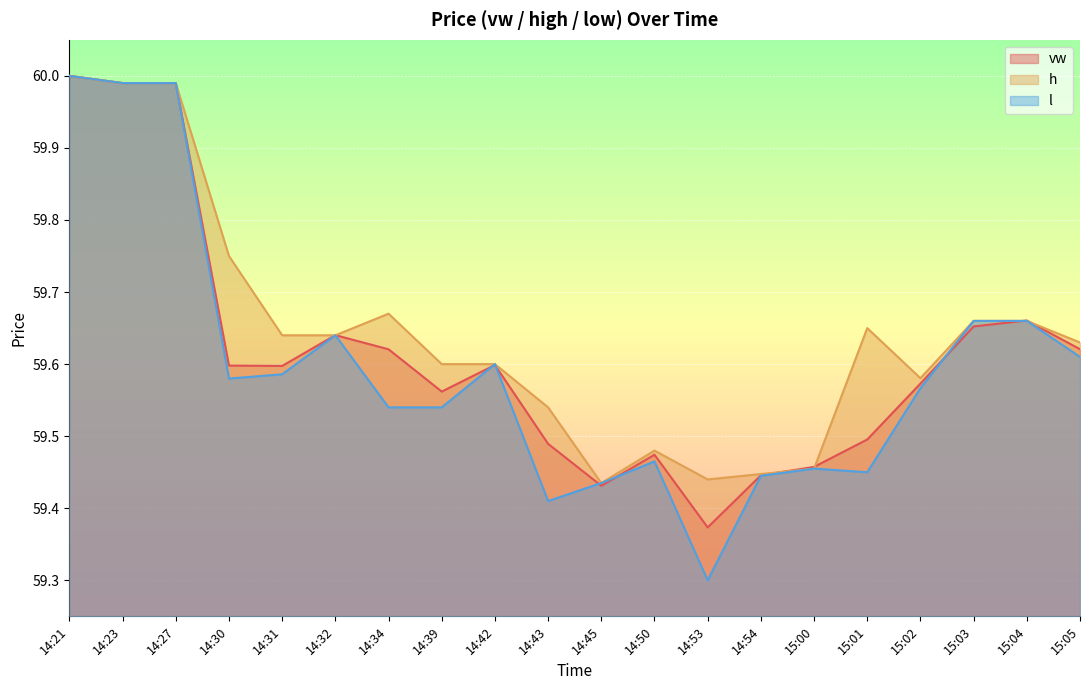

What is the sum of the l values at 15:04 and 15:05?

119.3